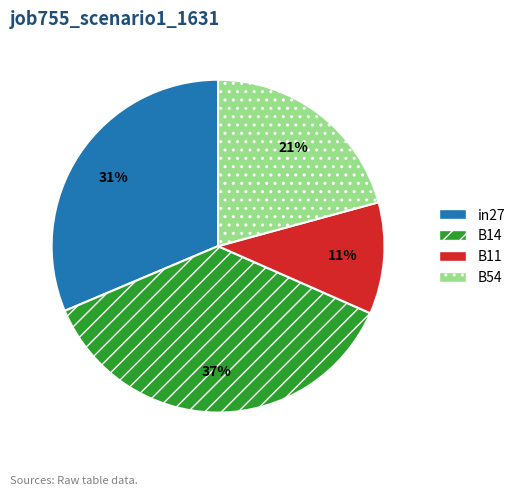

Is there a majority slice in this chart?

No